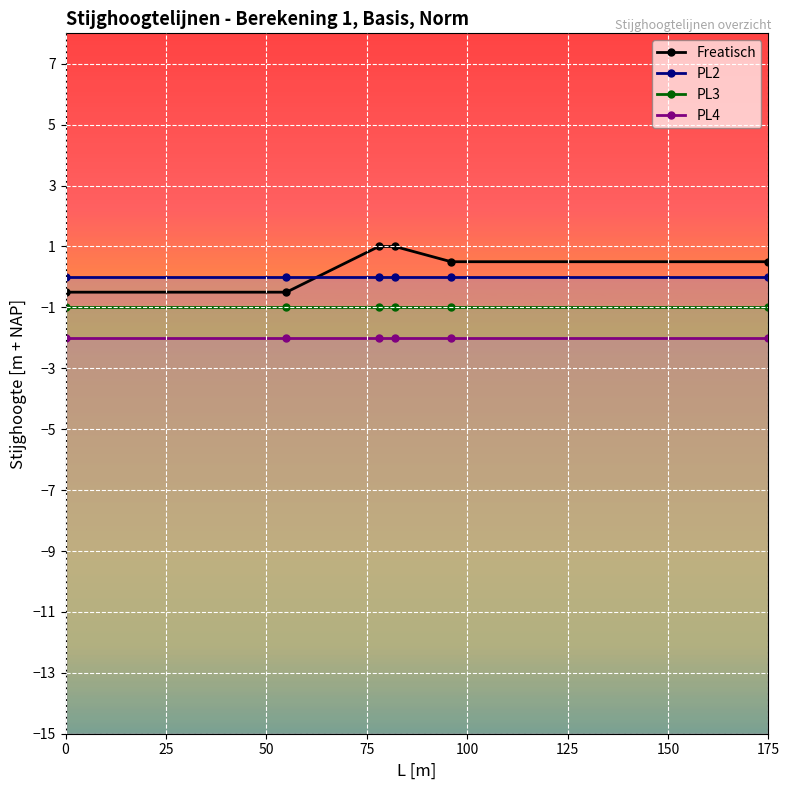

What are all the series names shown in the legend?

Freatisch, PL2, PL3, PL4